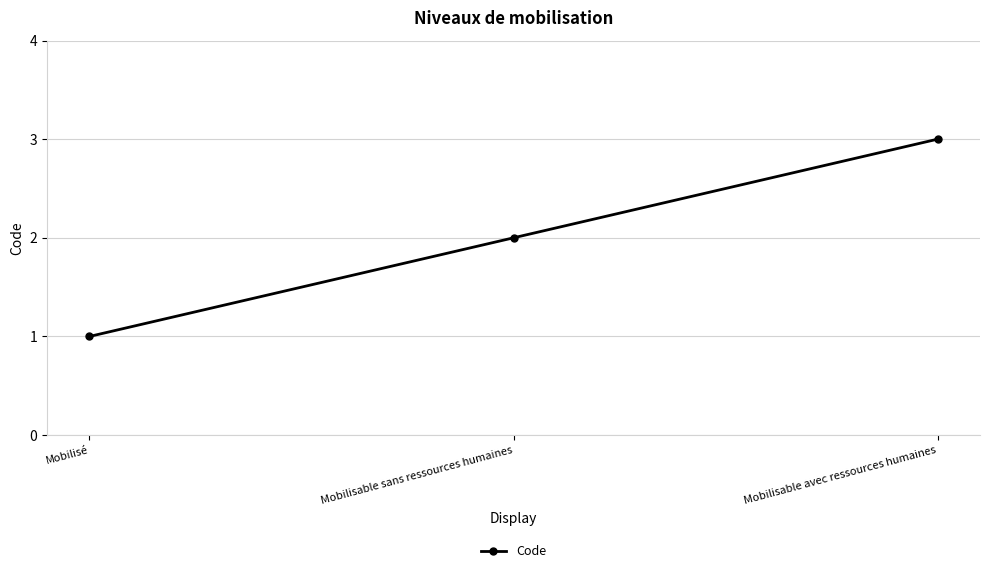

Rank the categories by value from highest to lowest.

Mobilisable avec ressources humaines, Mobilisable sans ressources humaines, Mobilisé